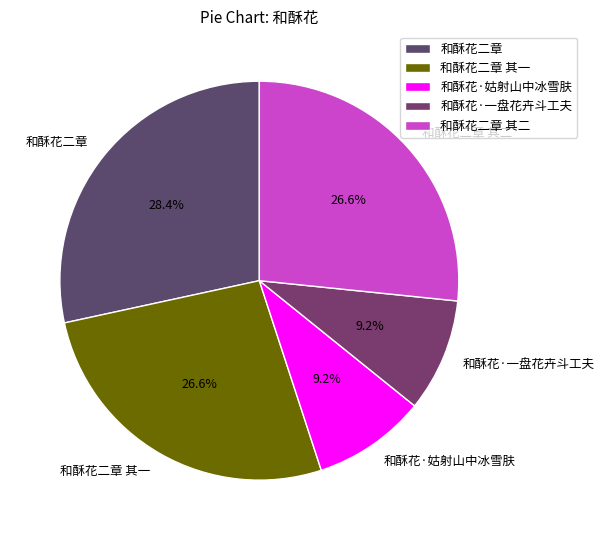

How many segments does this pie chart have?

5